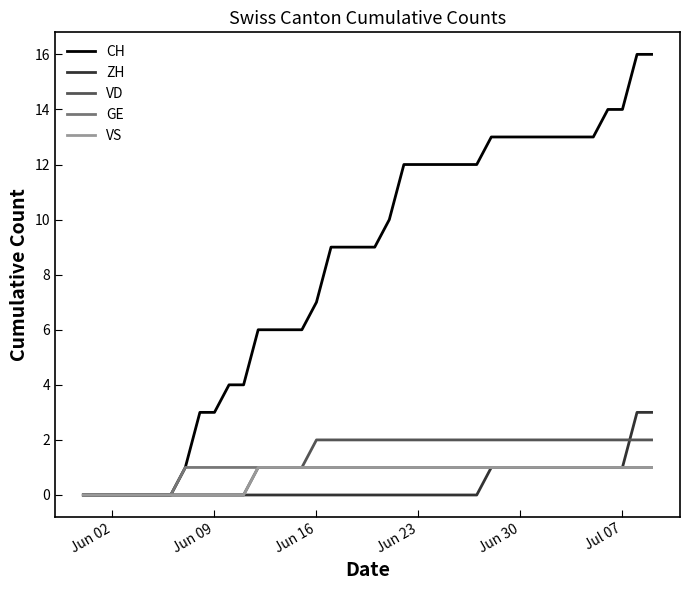

Which series has the largest range (max minus min)?

CH